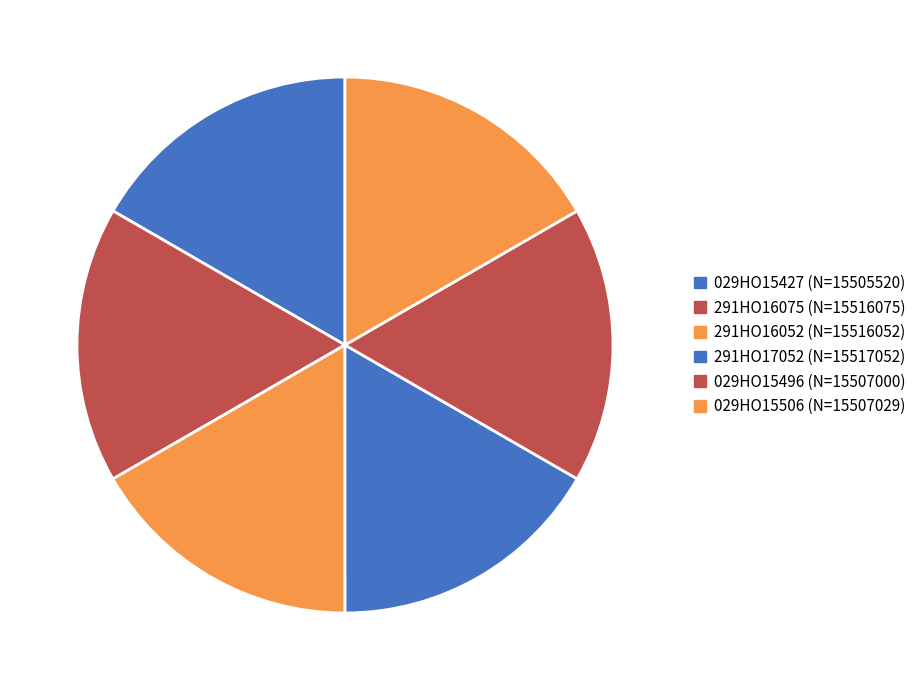

How many segments does this pie chart have?

6